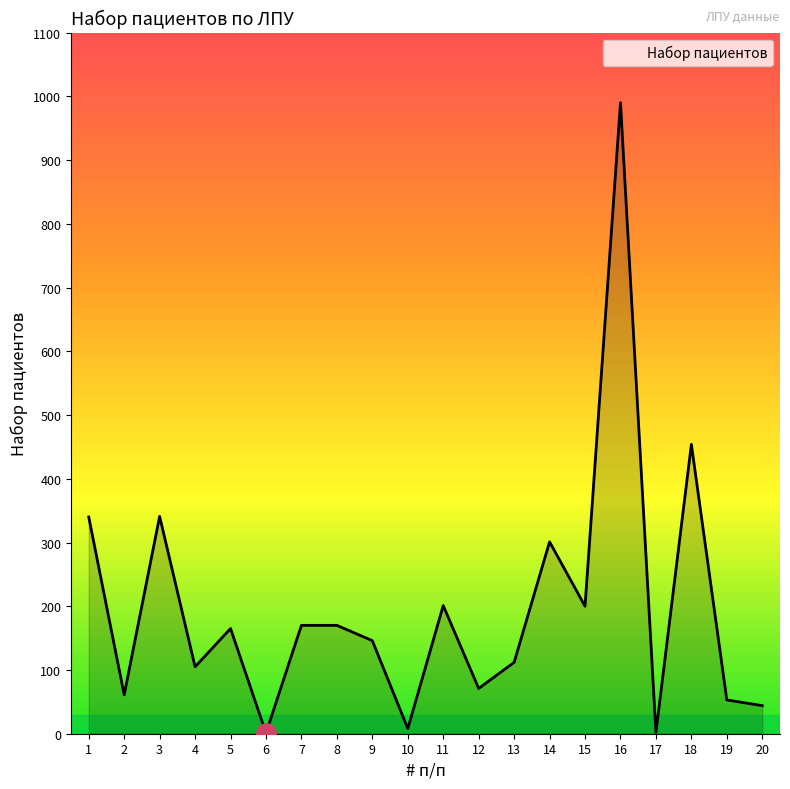

Is it true that the value at 18 is 454?

True